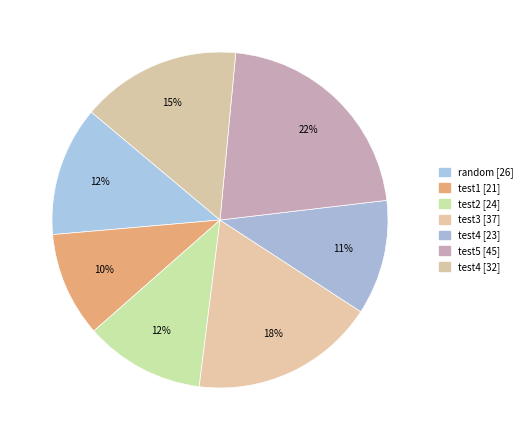

Count the number of slices in the pie.

7